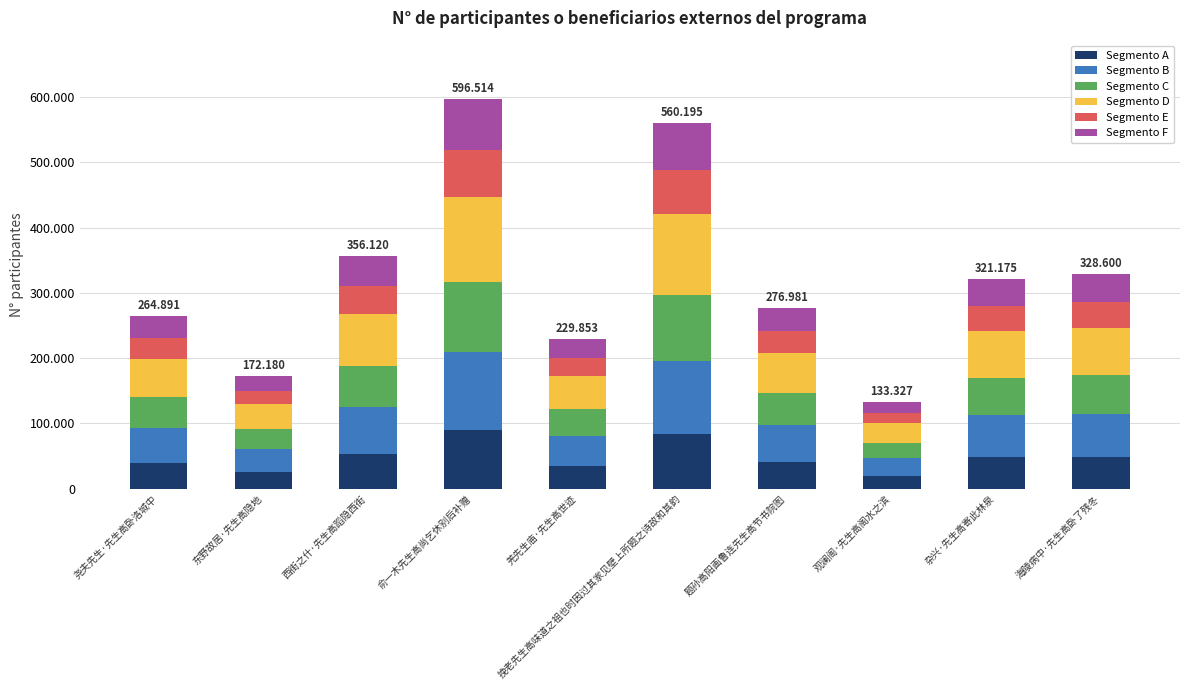

Does the chart contain any negative values?

No